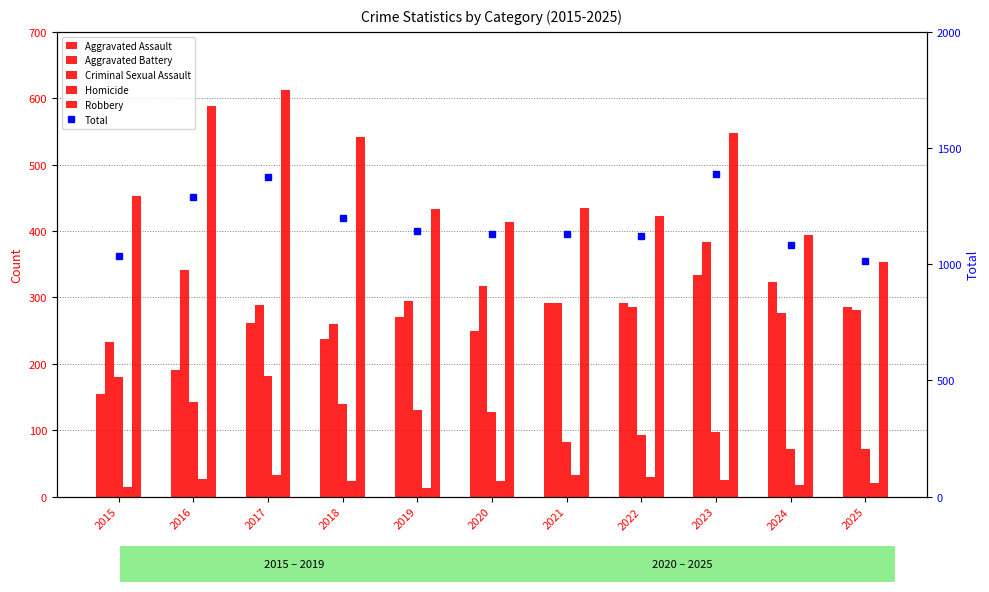

True or false: Aggravated Battery has a value of 233 at 2015.

True